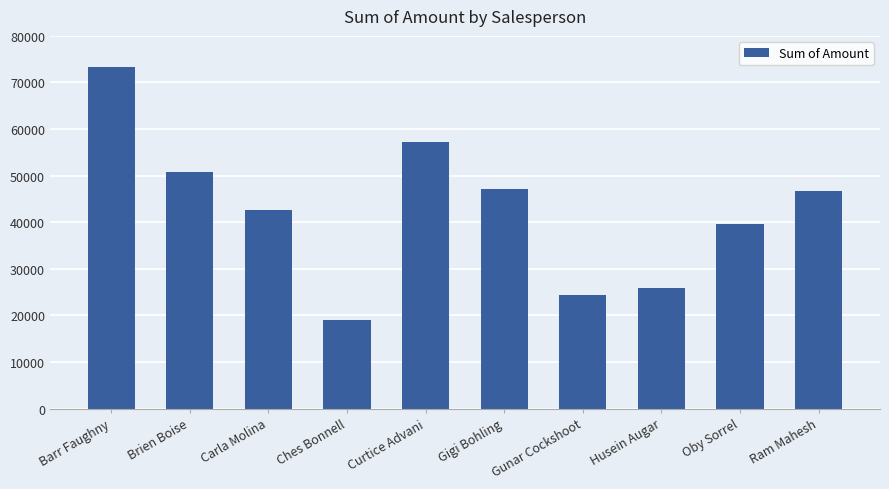

Where is the data nearest to the value 46196?

Ram Mahesh